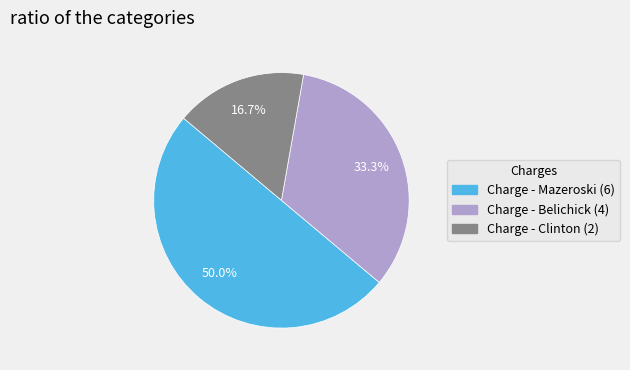

What portion of the pie excludes Charge - Belichick (4)?

66.7%